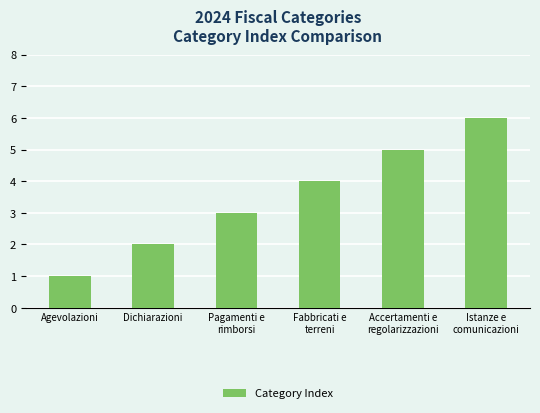

Rank the categories by value from highest to lowest.

Istanze e
comunicazioni, Accertamenti e
regolarizzazioni, Fabbricati e
terreni, Pagamenti e
rimborsi, Dichiarazioni, Agevolazioni